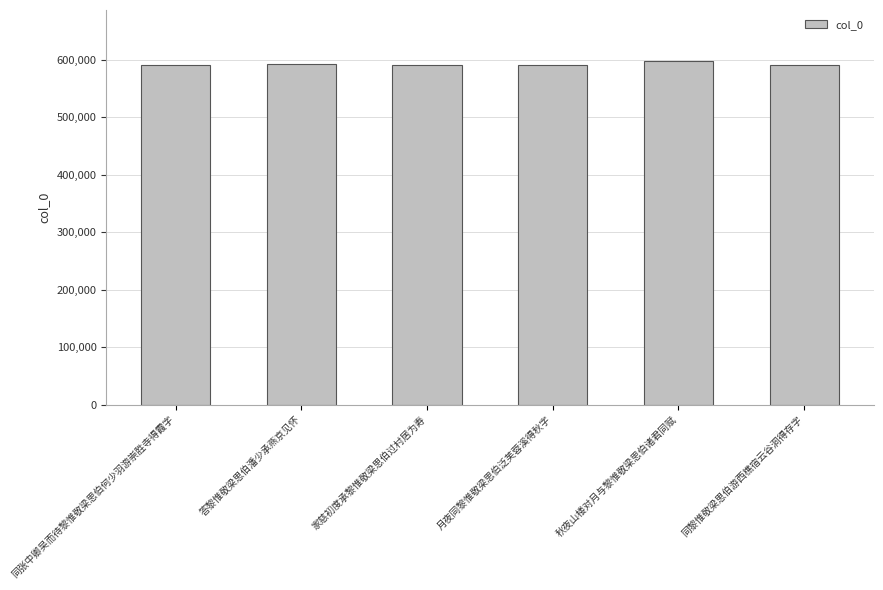

What is the smallest value displayed?

591290